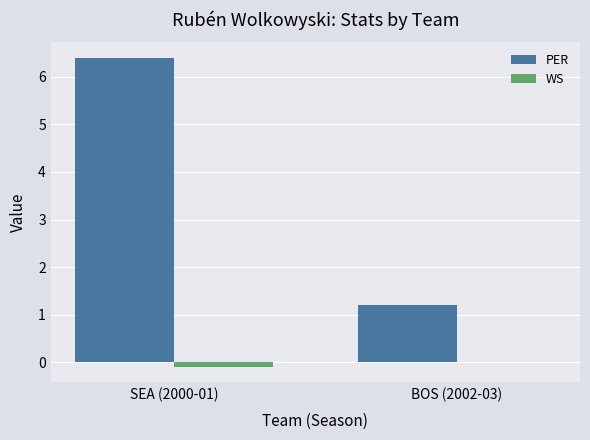

At which category is the sum across all series the highest?

SEA (2000-01)